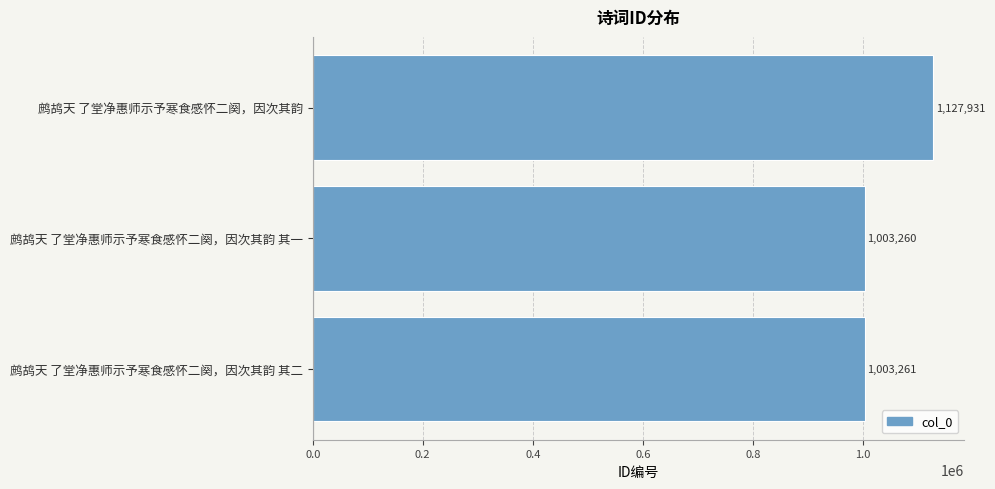

Reading bottom to top, what are all the values shown in this chart?

1003261	1003260	1127931